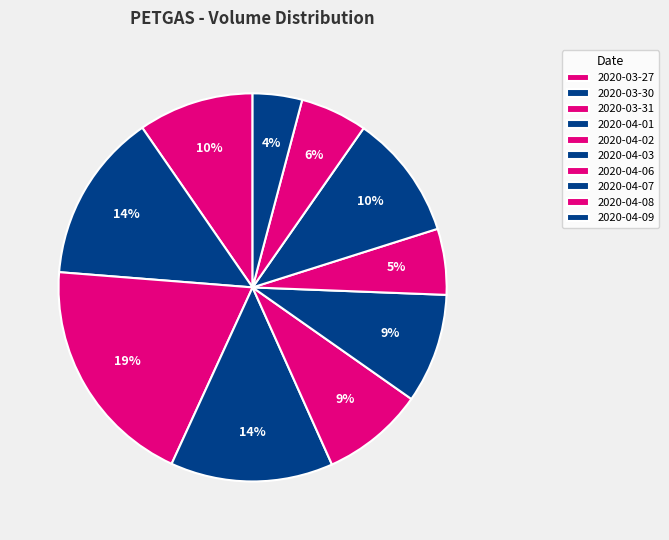

How many segments does this pie chart have?

10